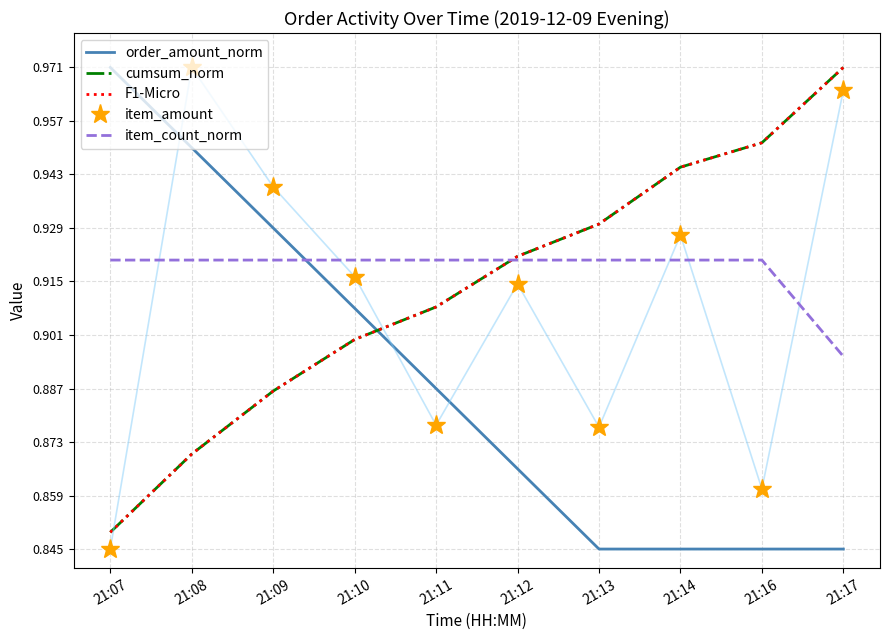

The item_amount series shows 0.4 at 21:12. True or false?

False